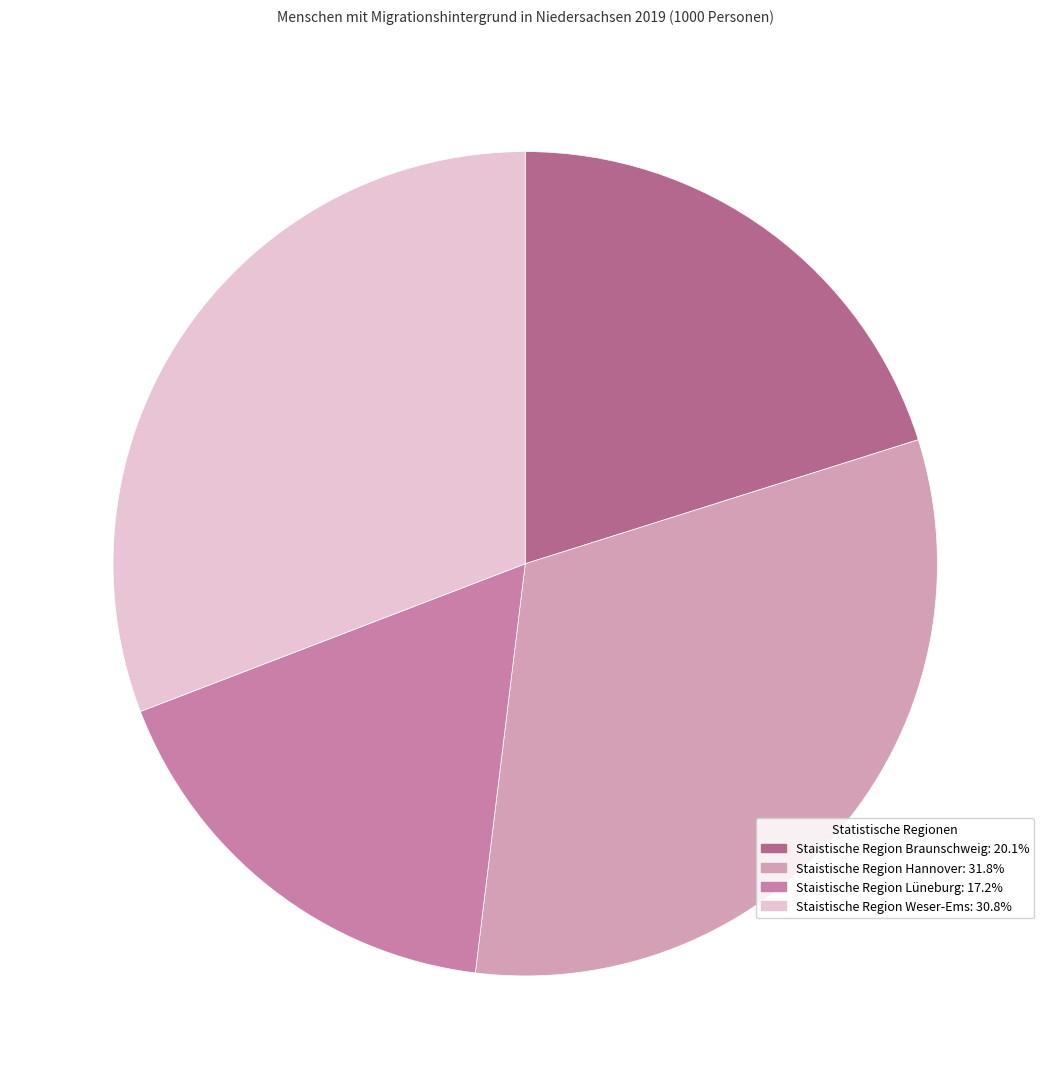

Combined, what portion of the pie is Staistische Region Lüneburg and Staistische Region Hannover?

49.0%